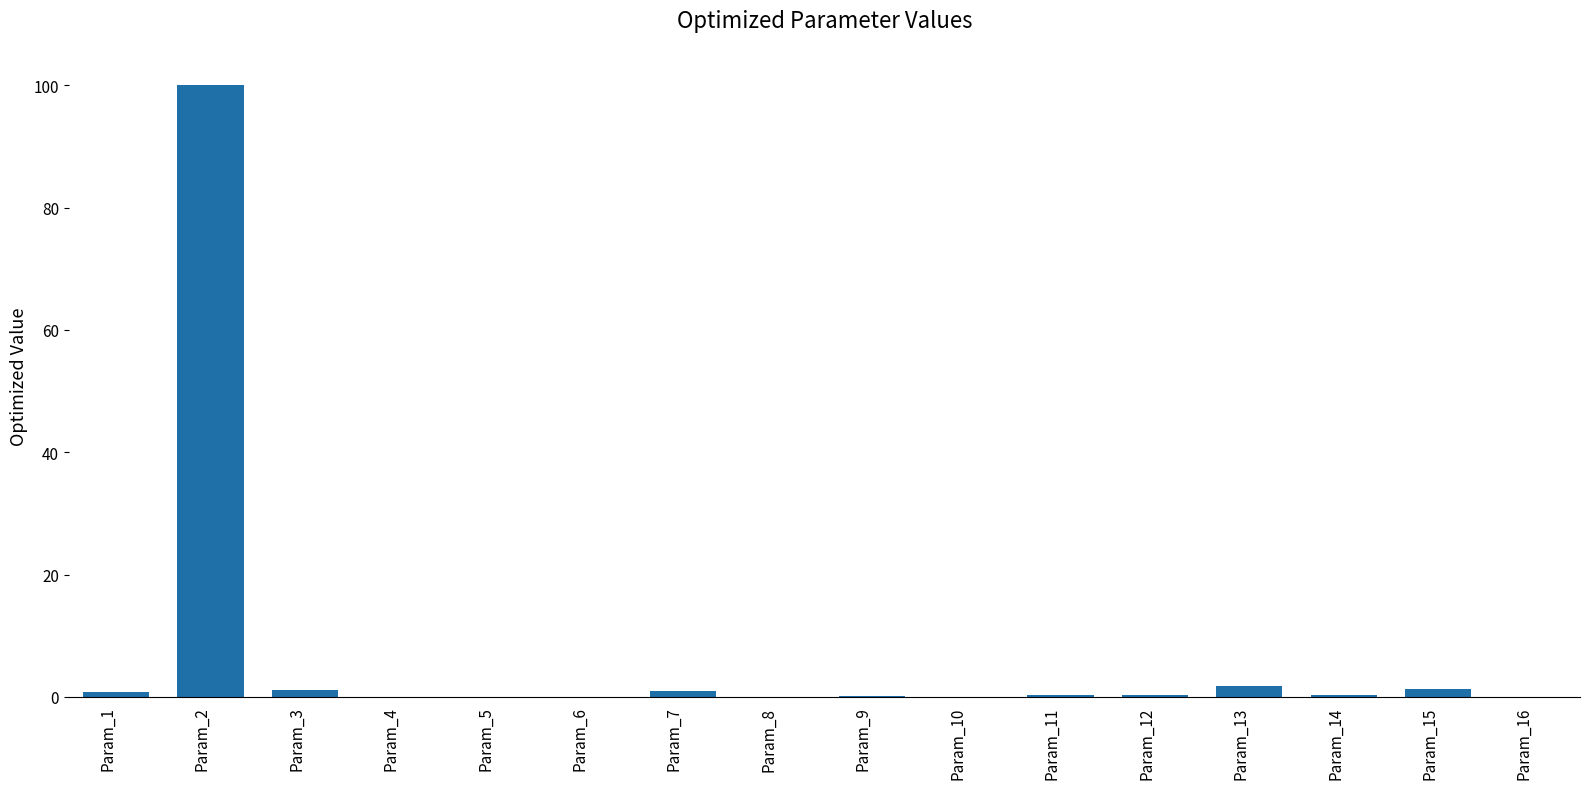

What is the maximum value shown in the chart?

100.0